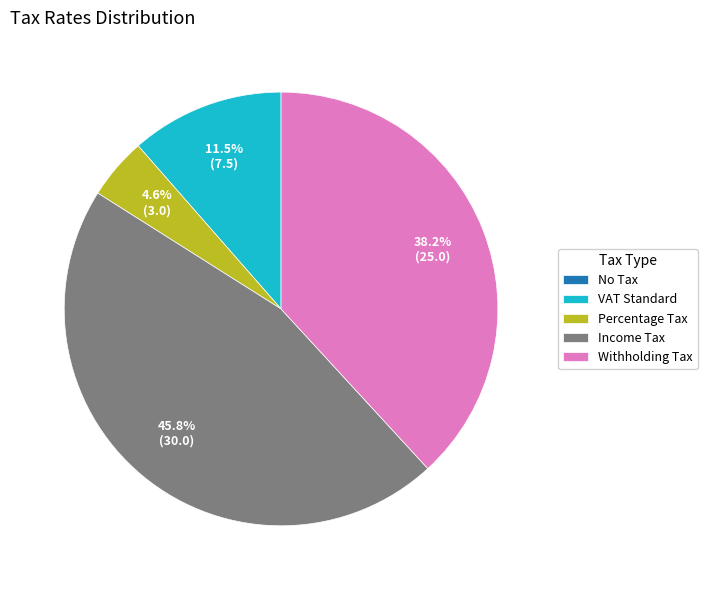

What percentage is NOT represented by Income Tax?

54.2%